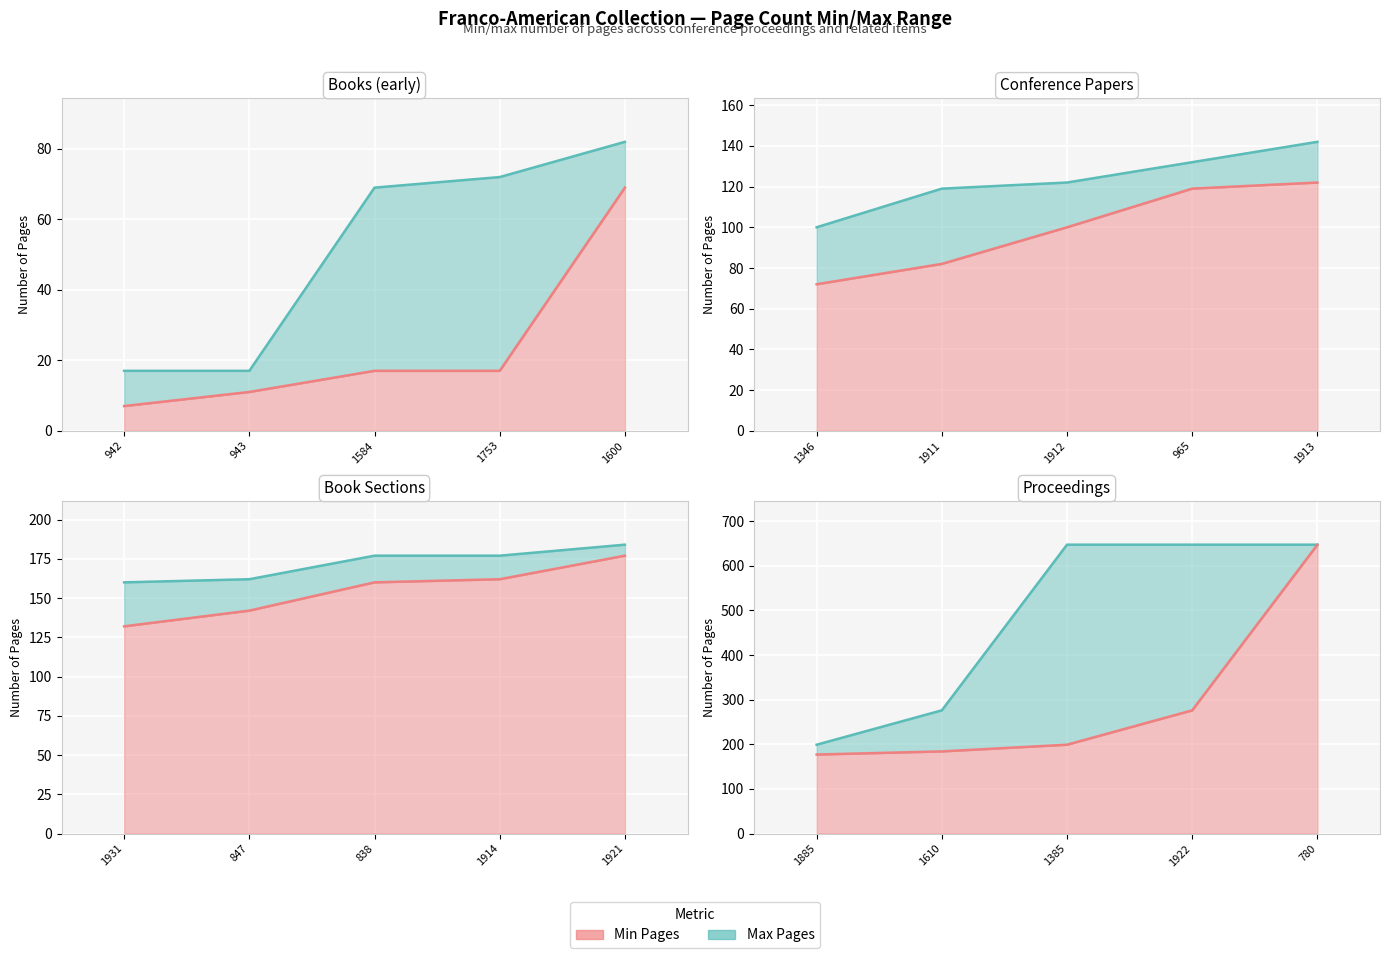

Rank the series by their maximum value, from lowest to highest.

min_pages, max_pages